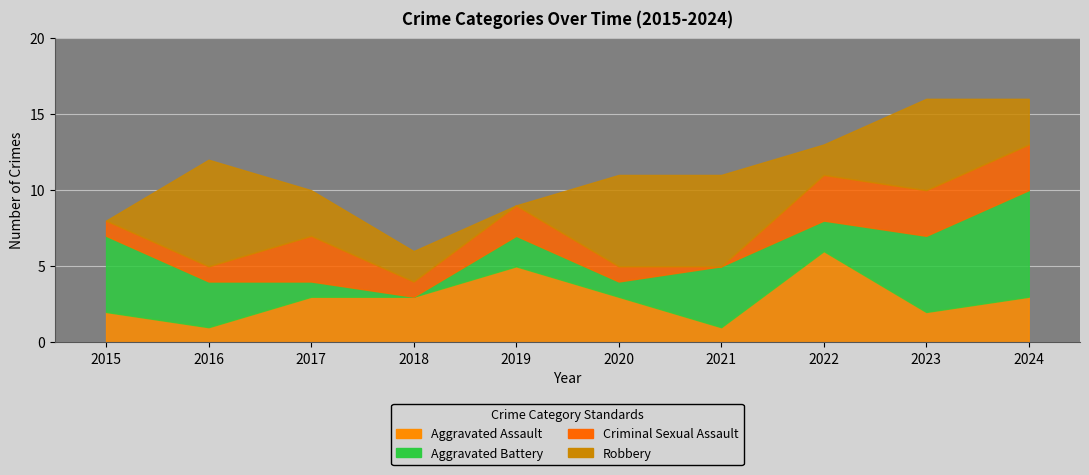

Where is the first local minimum for Robbery?

2019